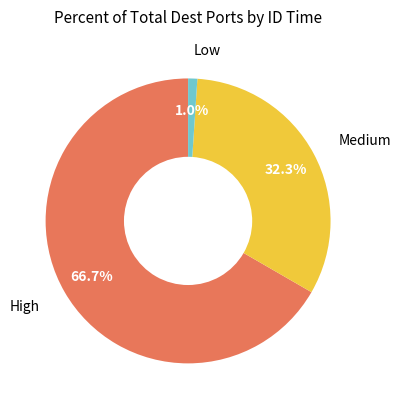

Does any single category account for the majority?

Yes